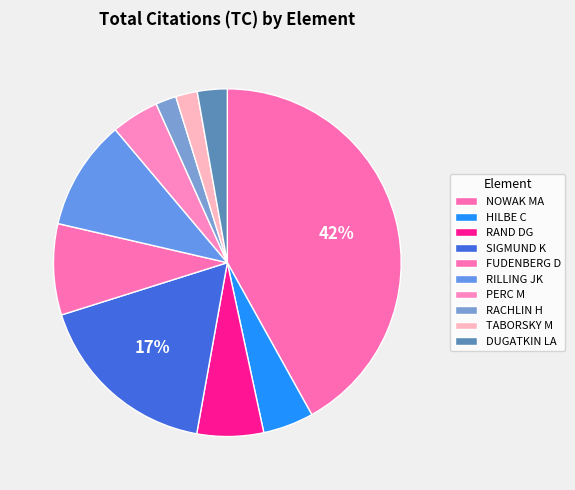

Which has a higher value, RILLING JK or HILBE C?

RILLING JK